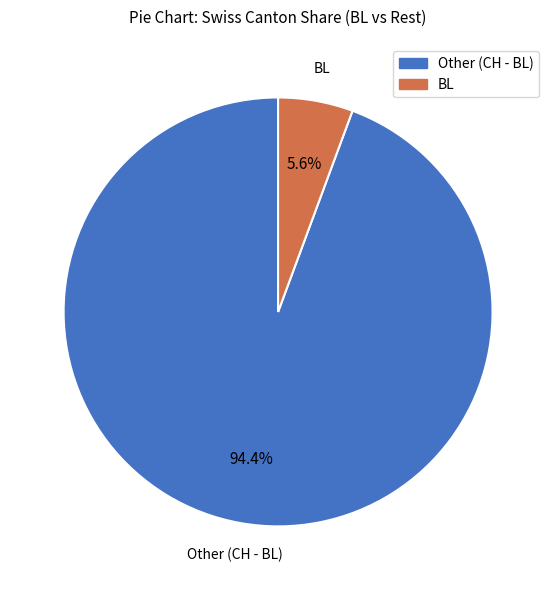

What is the smallest slice in the pie chart?

BL